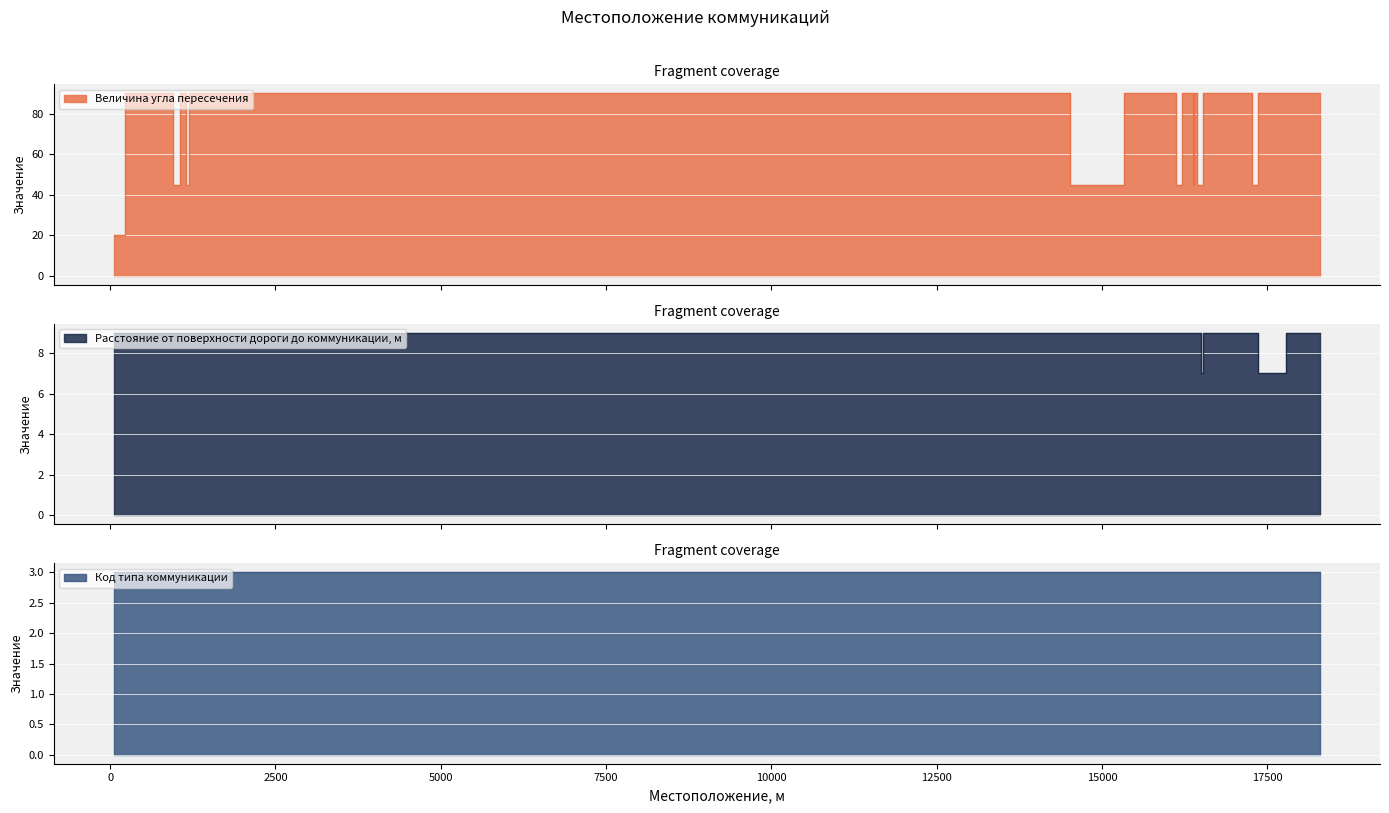

What is the difference between the Расстояние от поверхности дороги до коммуникации, м values at 18290 and 17360?

2